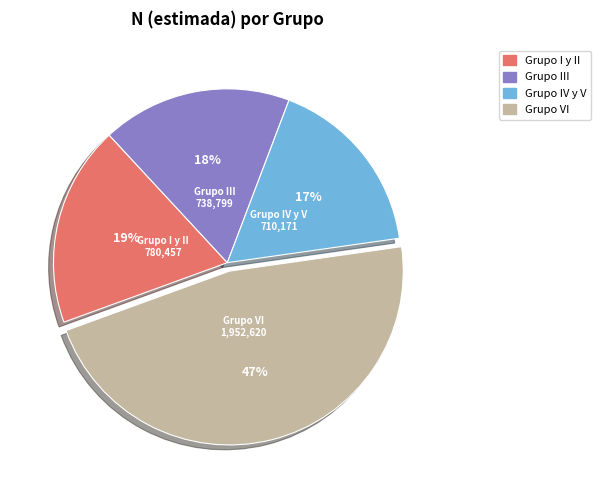

Is it true that Grupo IV y V is 10% of the pie?

False